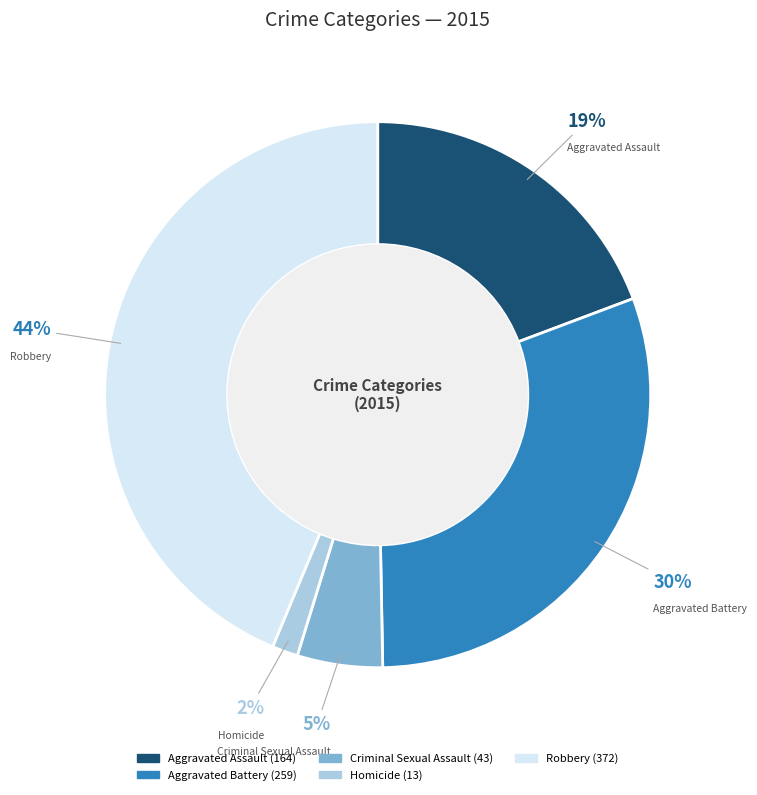

How many slices are in this pie chart?

5